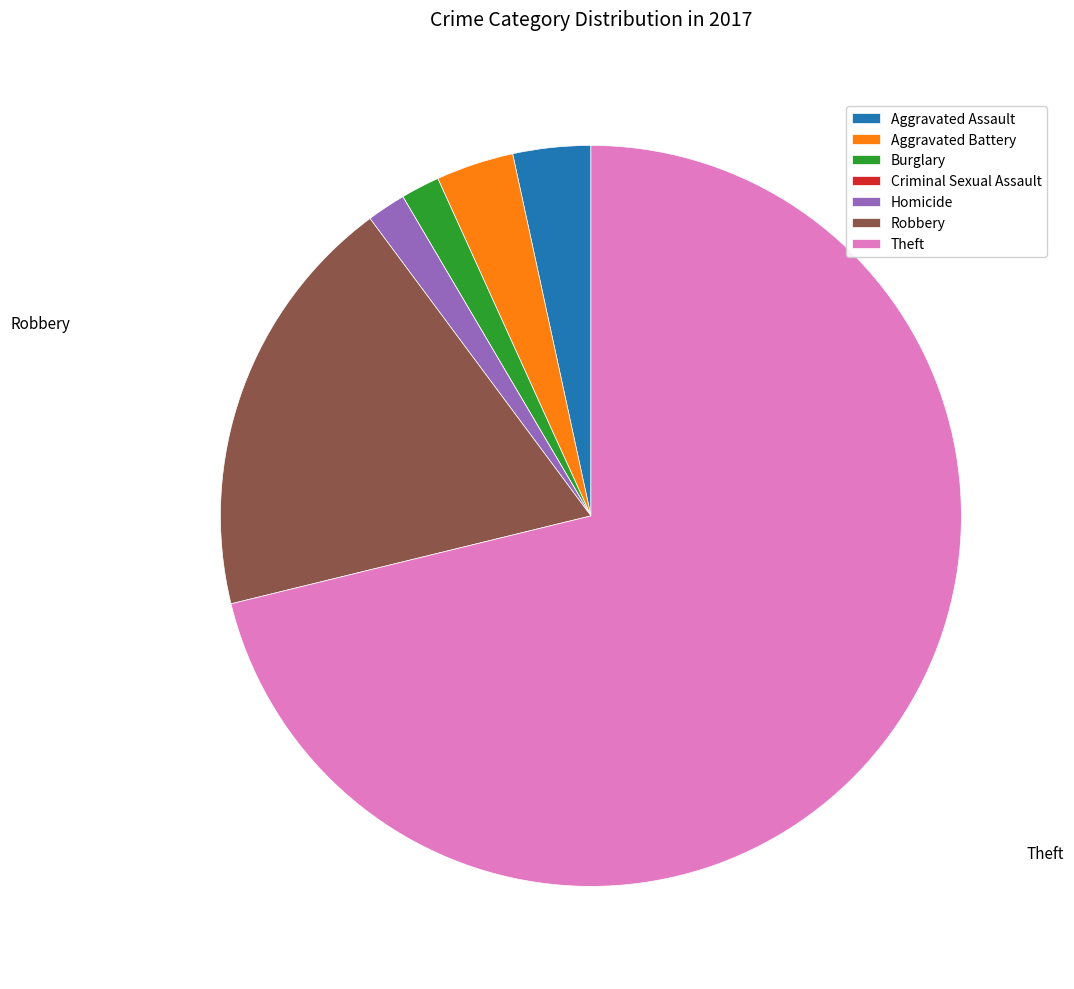

Which has a higher value, Aggravated Assault or Theft?

Theft